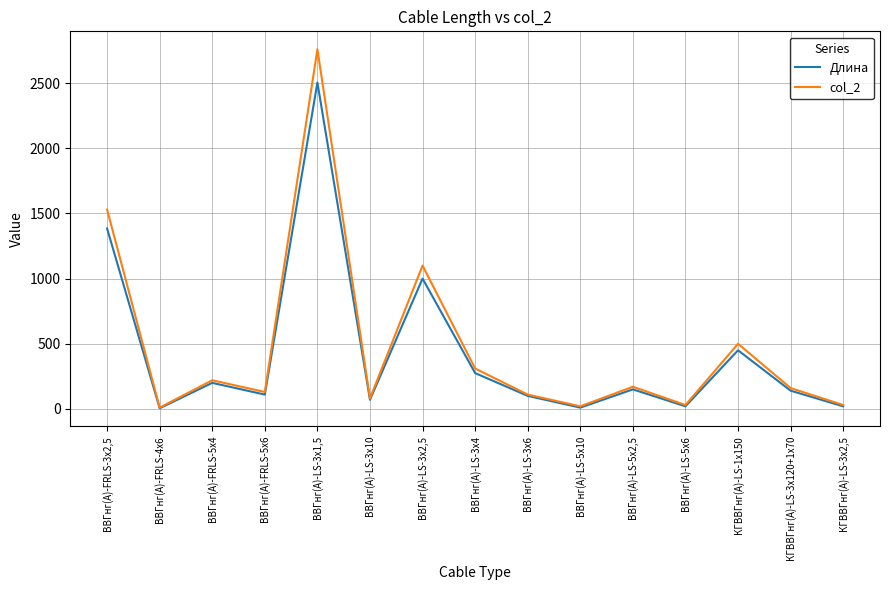

At which category does Длина reach its first local valley?

ВВГнг(А)-FRLS-4x6